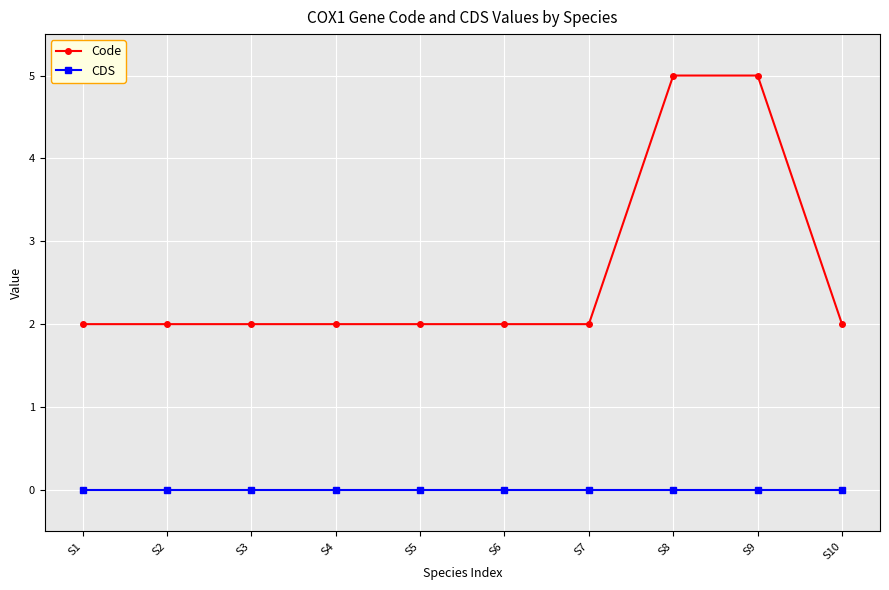

Reading left to right, what are all the values shown in this chart?

Code: 2	2	2	2	2	2	2	5	5	2
CDS: 0	0	0	0	0	0	0	0	0	0